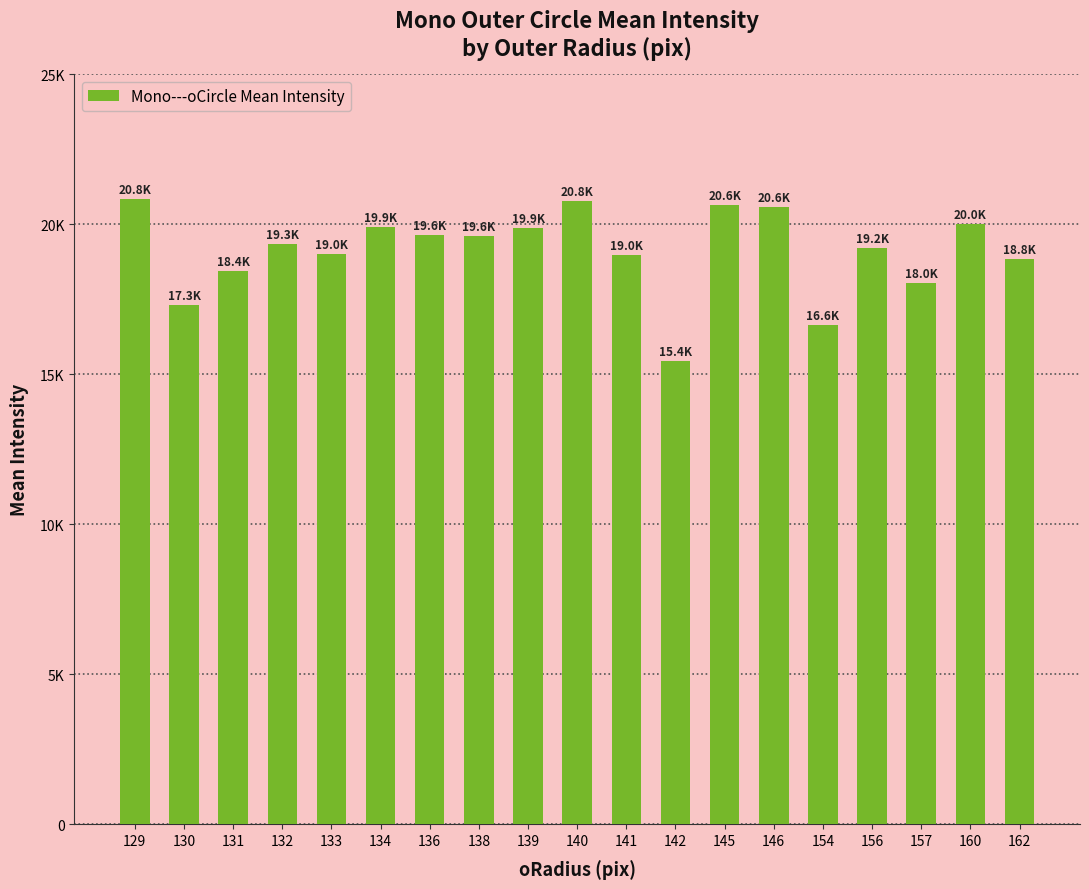

Which has a higher value, 141 or 154?

141